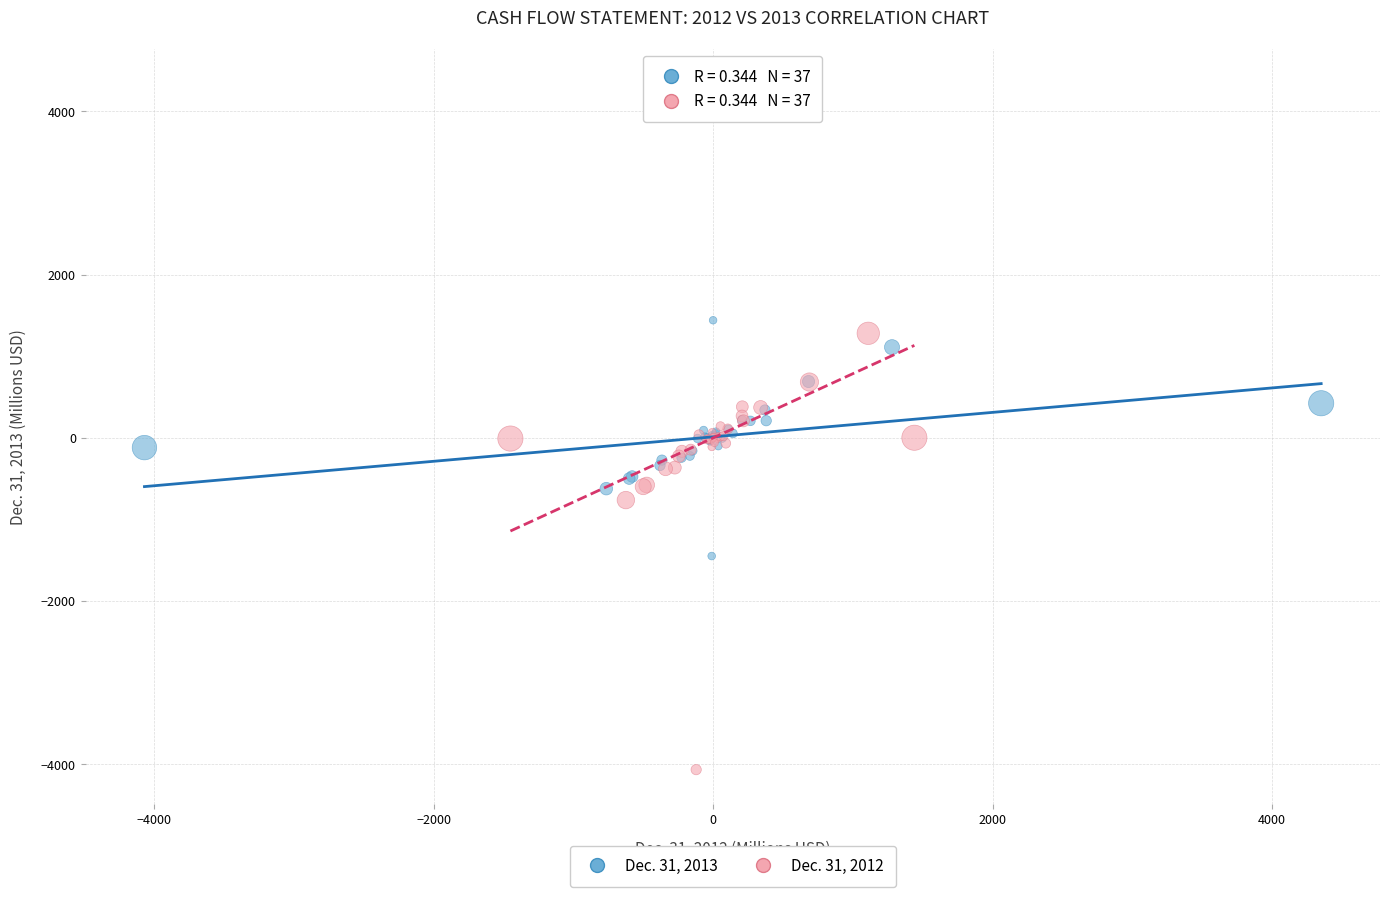

Which series contains the lowest Y value?

Dec. 31, 2012